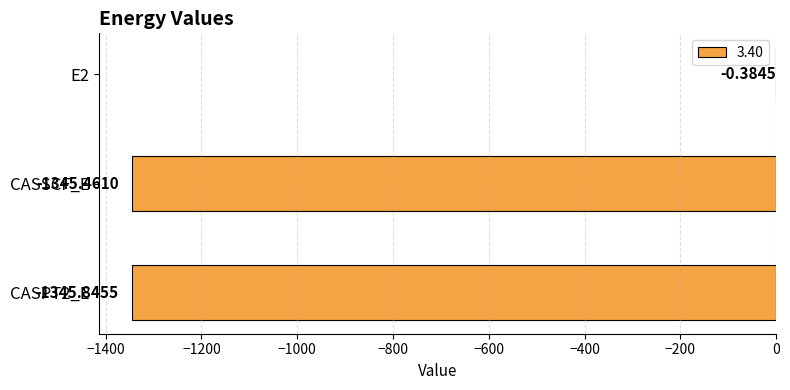

Between CASPT2_E and E2, which is larger?

E2